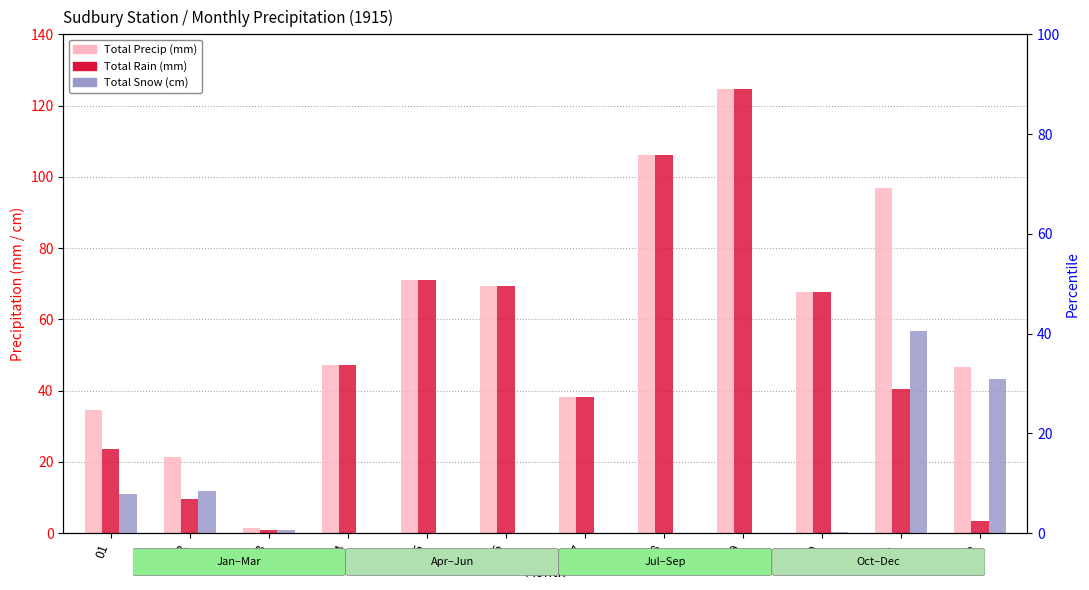

Is the value of Total Rain (mm) at 04 greater than the value of Total Precip (mm) at 05?

No